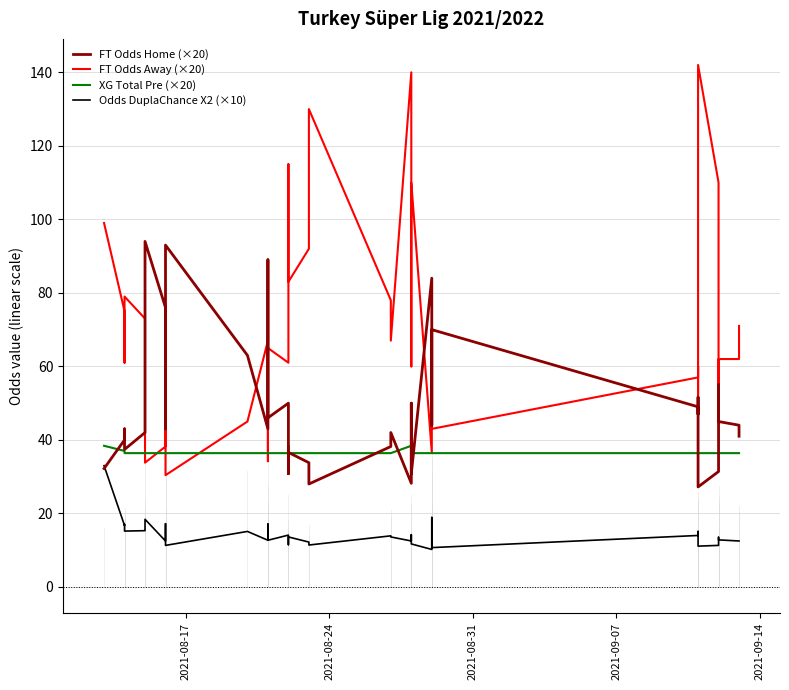

What is the difference between the maximum and minimum values in the FT Odds Away (×20) series?

111.6